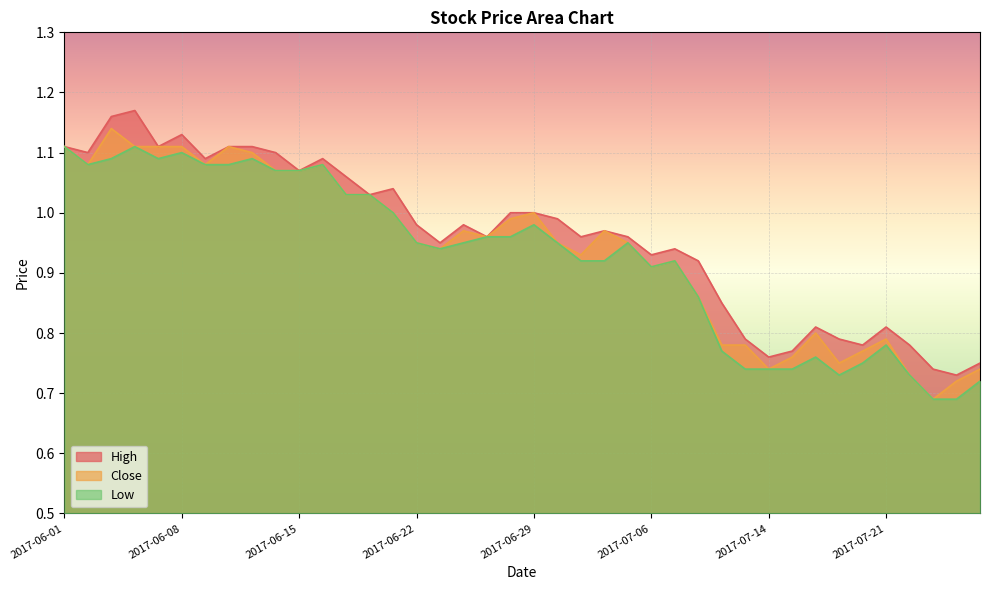

Which series has the largest total across all categories?

High